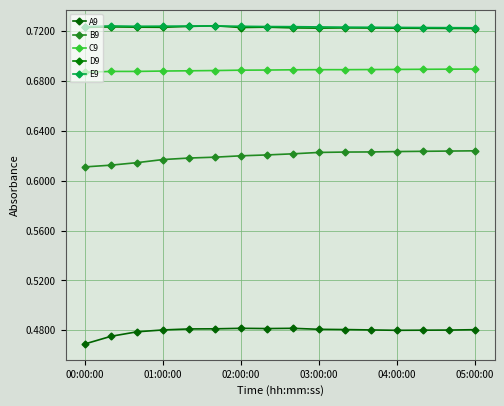

True or false: C9 and D9 intersect in this chart.

False